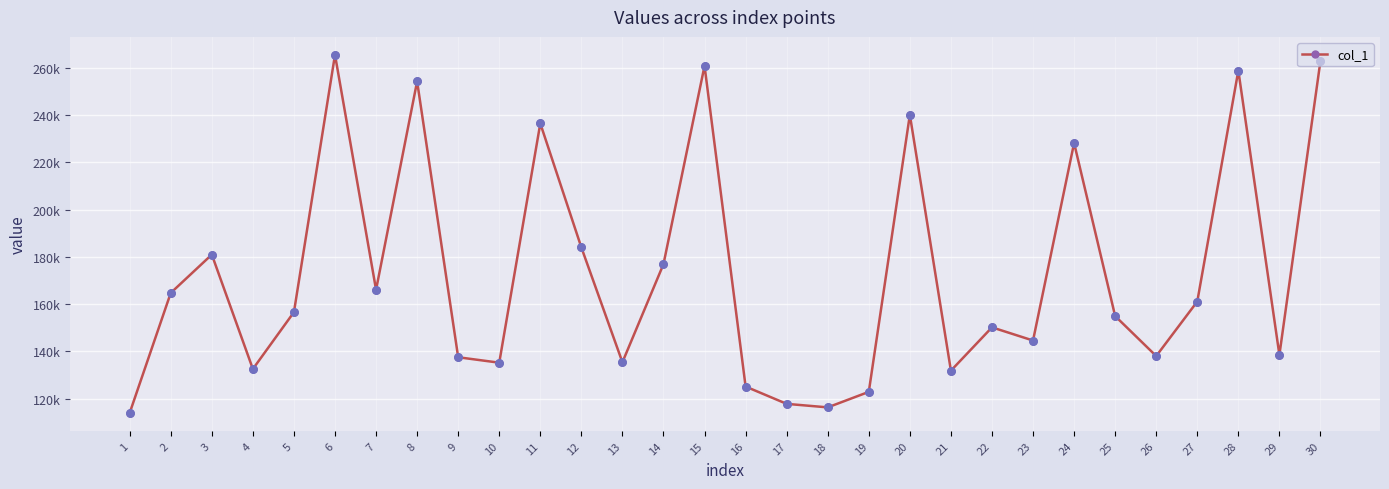

Is this an area chart (filled region under the line)?

No